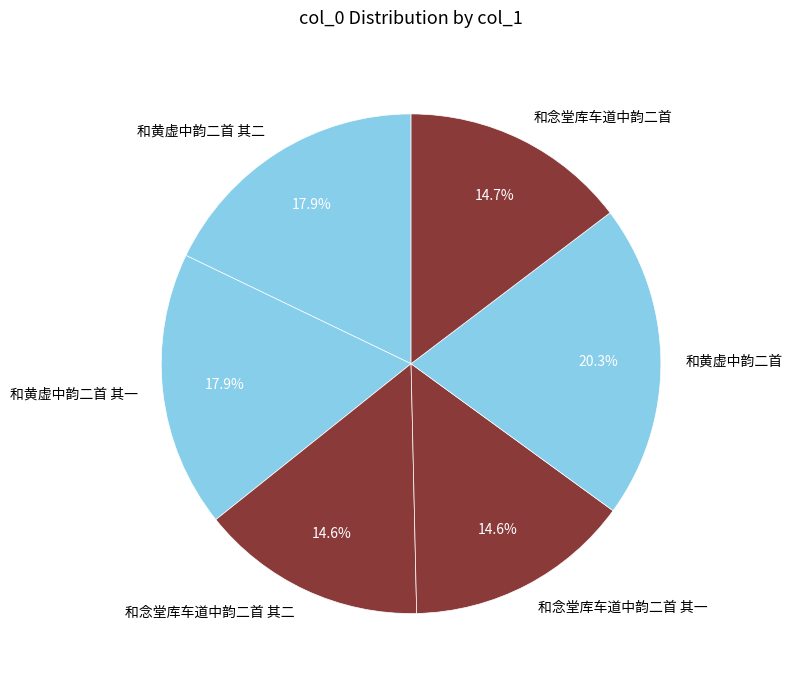

Do 和黄虚中韵二首 其一 and 和黄虚中韵二首 together represent more than half of the pie?

No